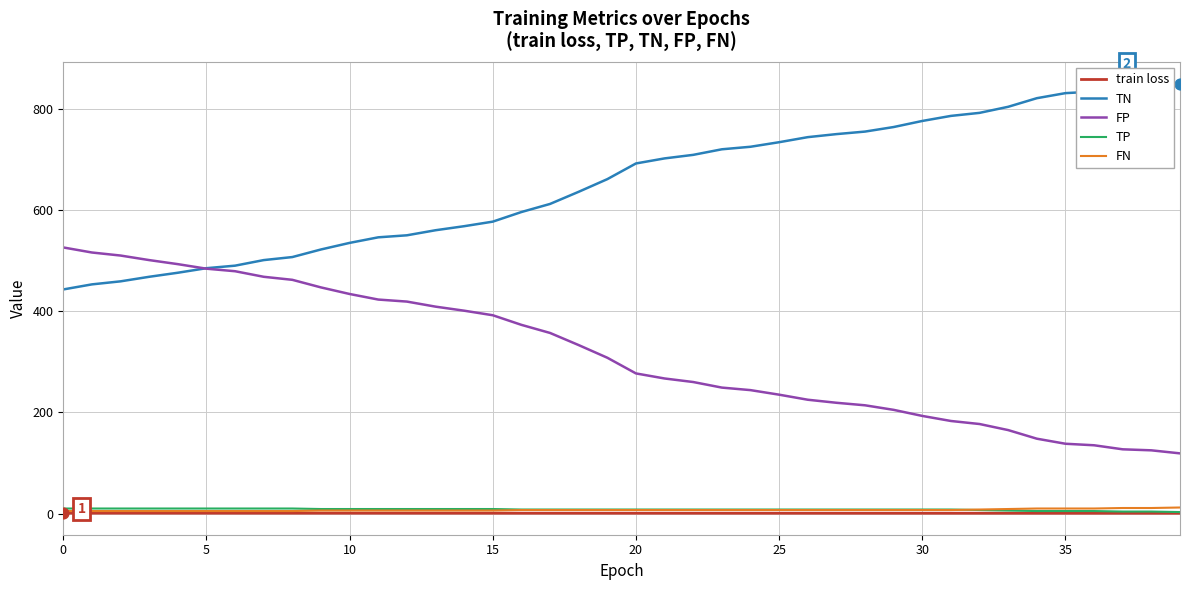

True or false: FN and FP cross at least once.

False